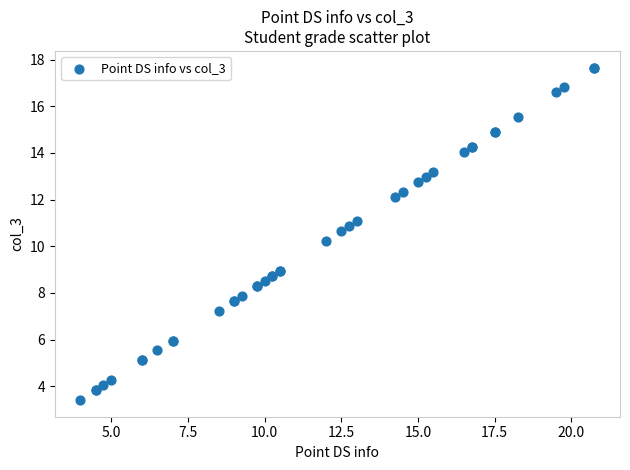

What Y value in the scatter plot is closest to 10?

10.2